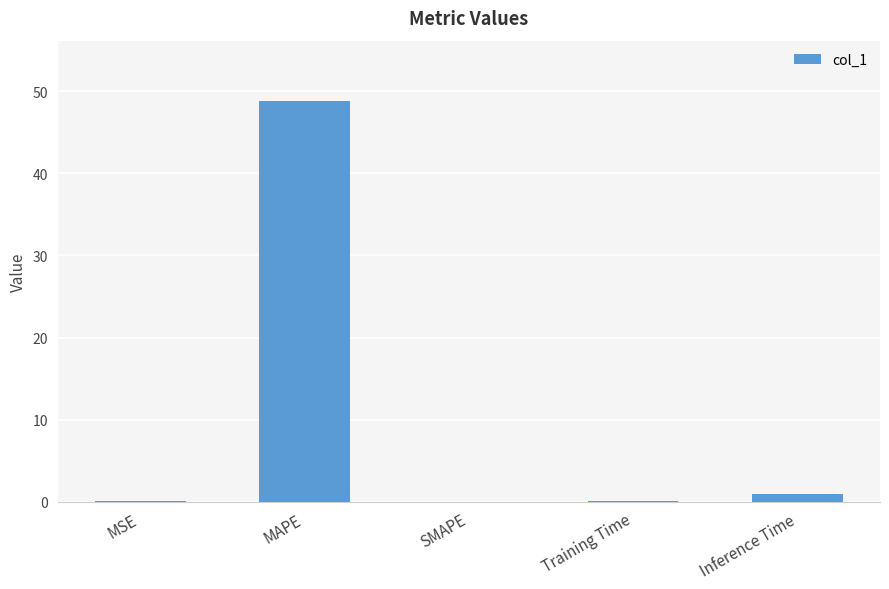

Are the bars grouped side by side (vs. stacked)?

No